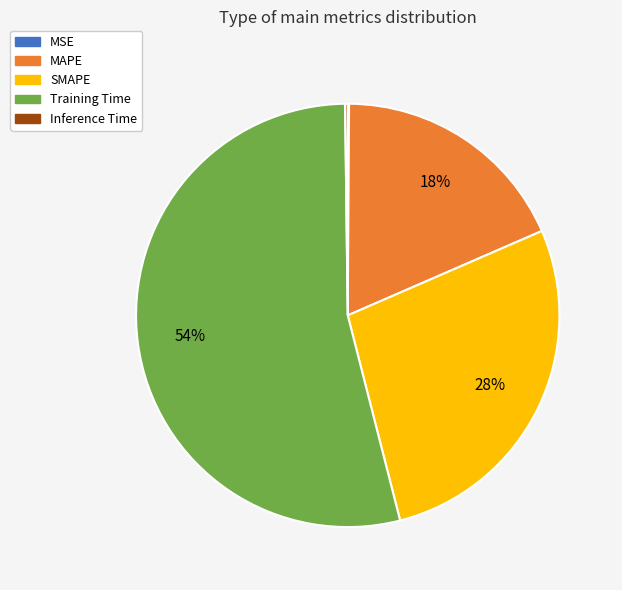

Which has a higher value, SMAPE or MAPE?

SMAPE